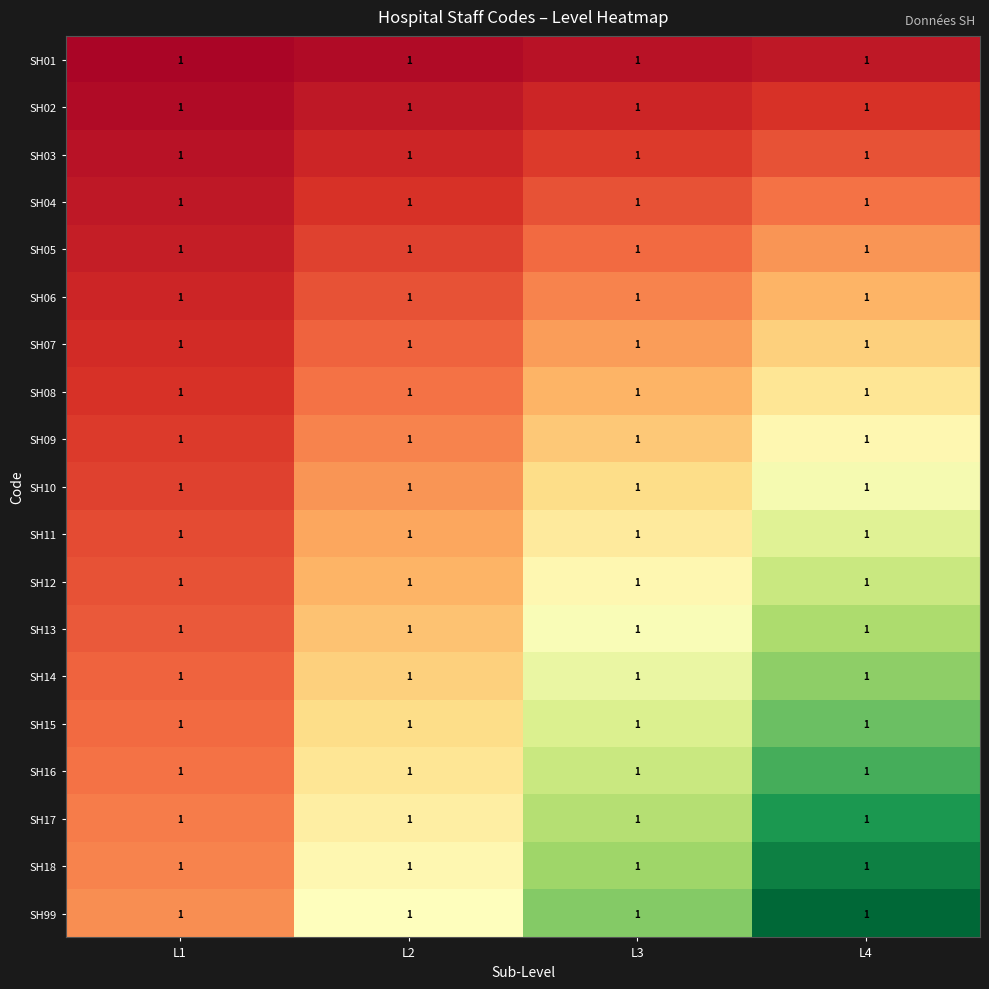

What is the total value across all series at L3?

7.5